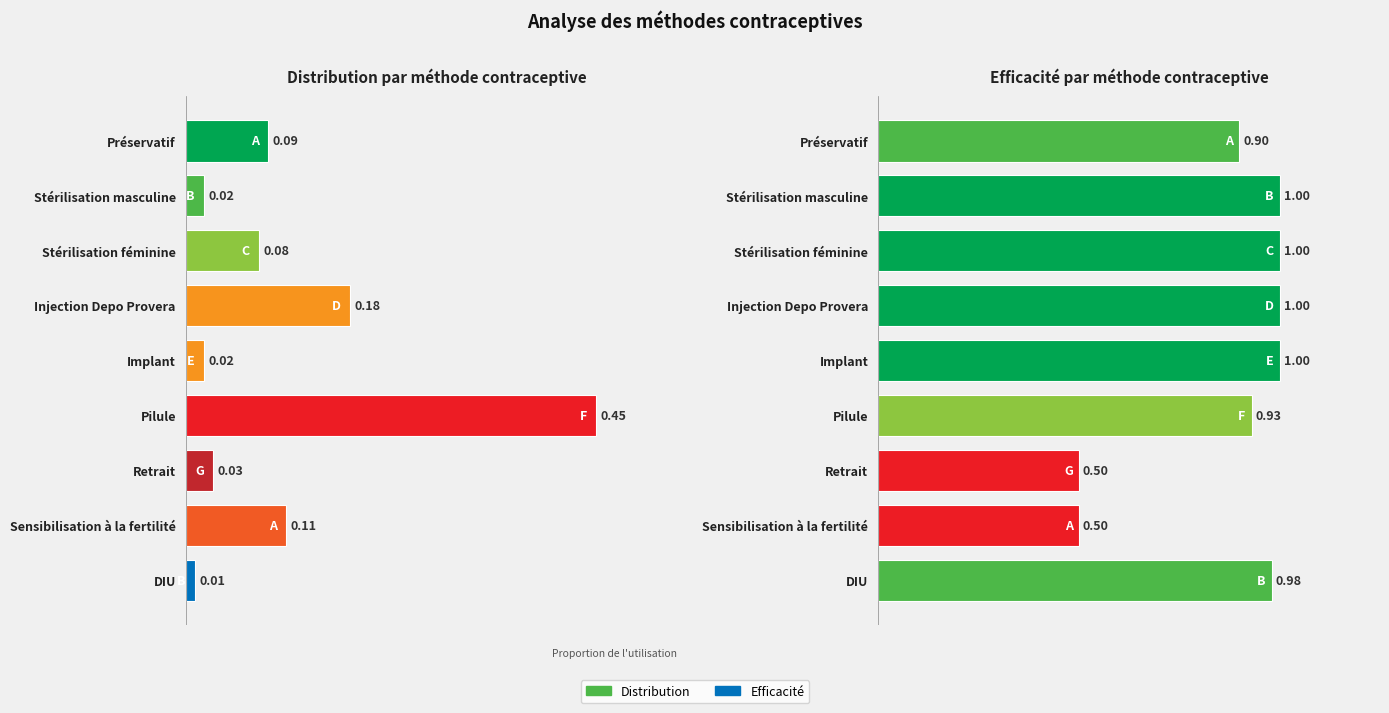

What are all the series names shown in the legend?

Distribution, Efficacité